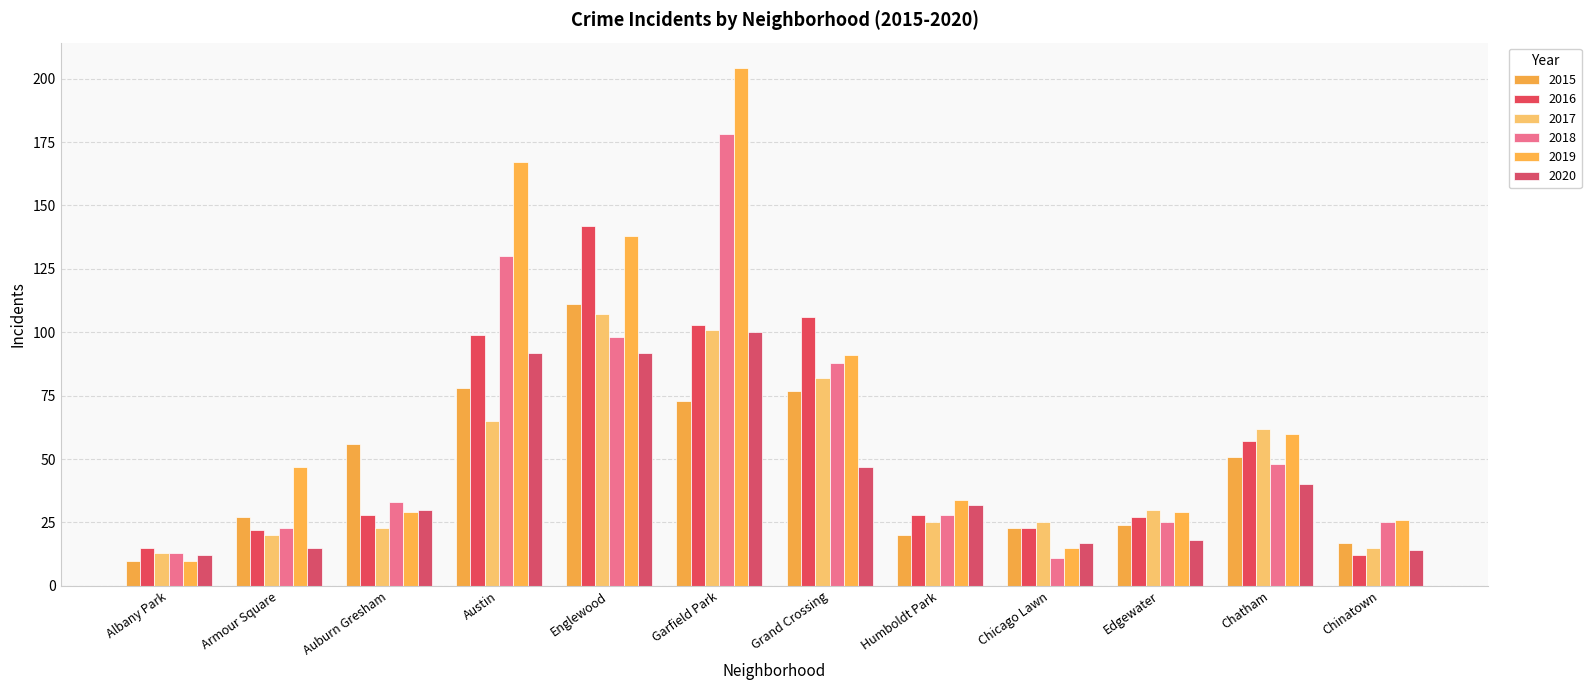

Which series has the widest spread of values?

2019